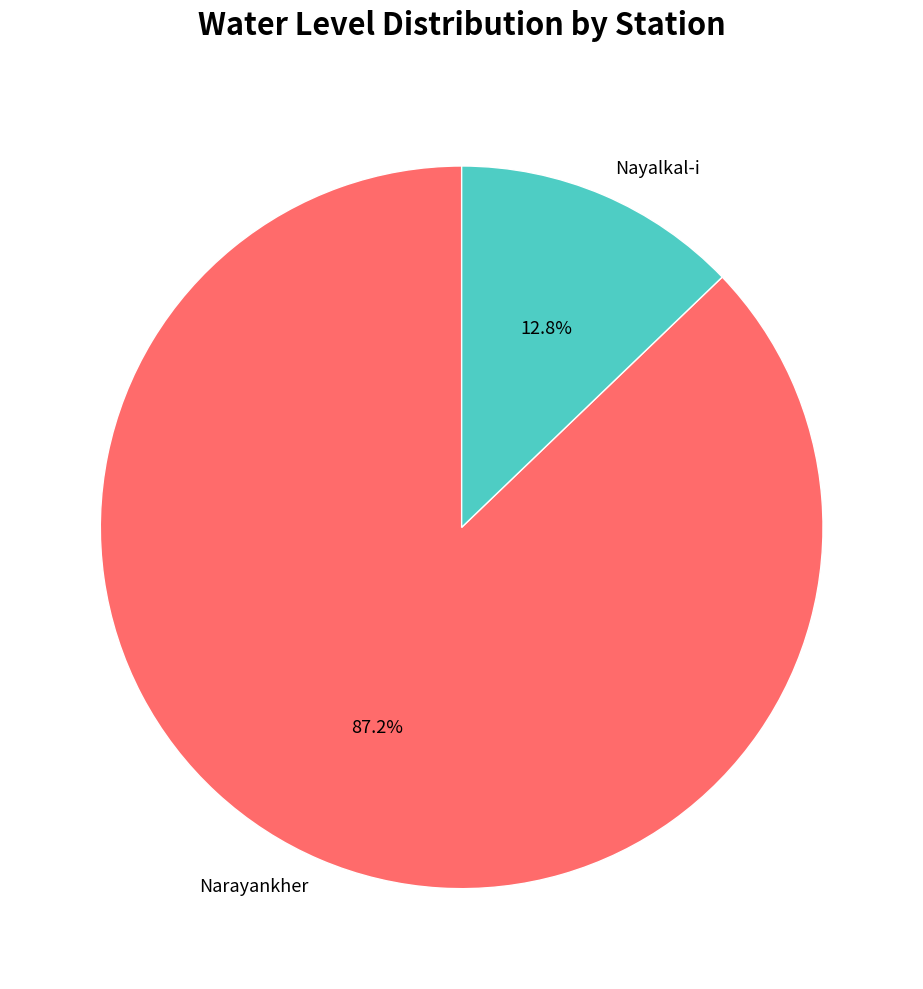

To the nearest percent, what portion does Narayankher represent?

87%